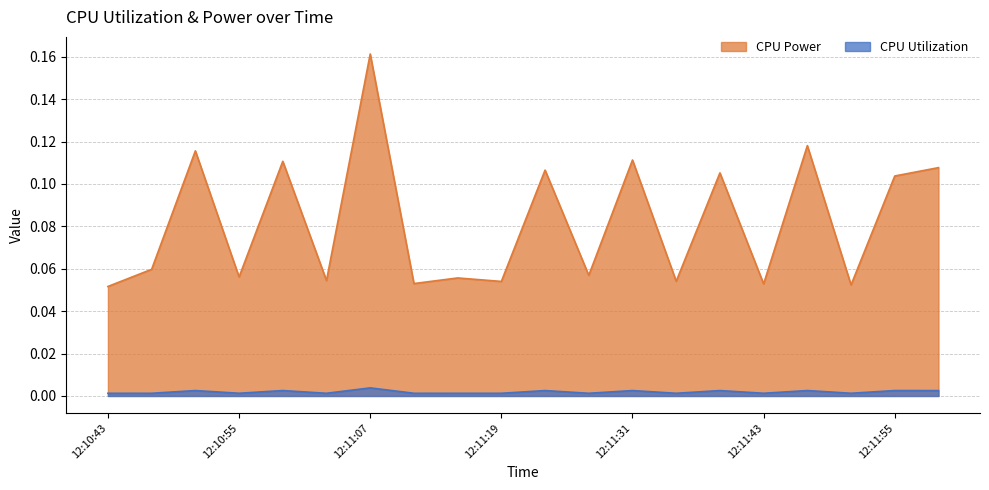

Is it true that CPU Power equals 0.1 at 12:11:11?

False